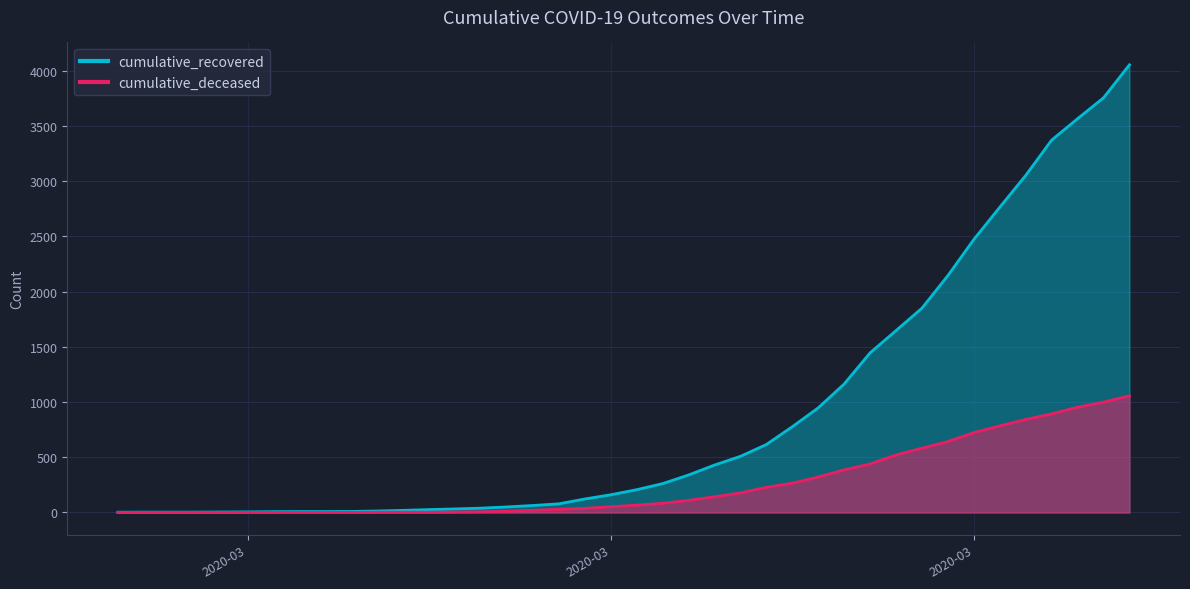

List the series in order of their overall mean, lowest first.

cumulative_deceased, cumulative_recovered